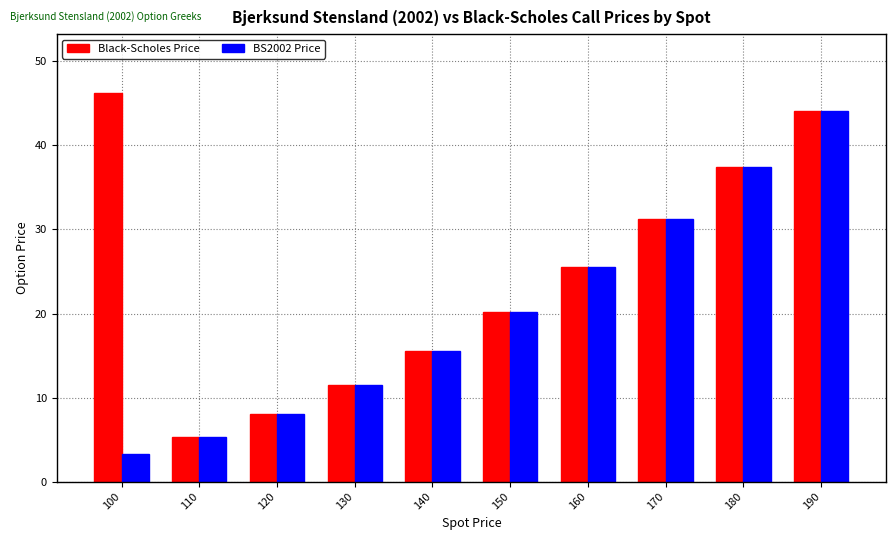

Is the value of Black-Scholes Price at 160 greater than the value of BS2002 Price at 140?

Yes